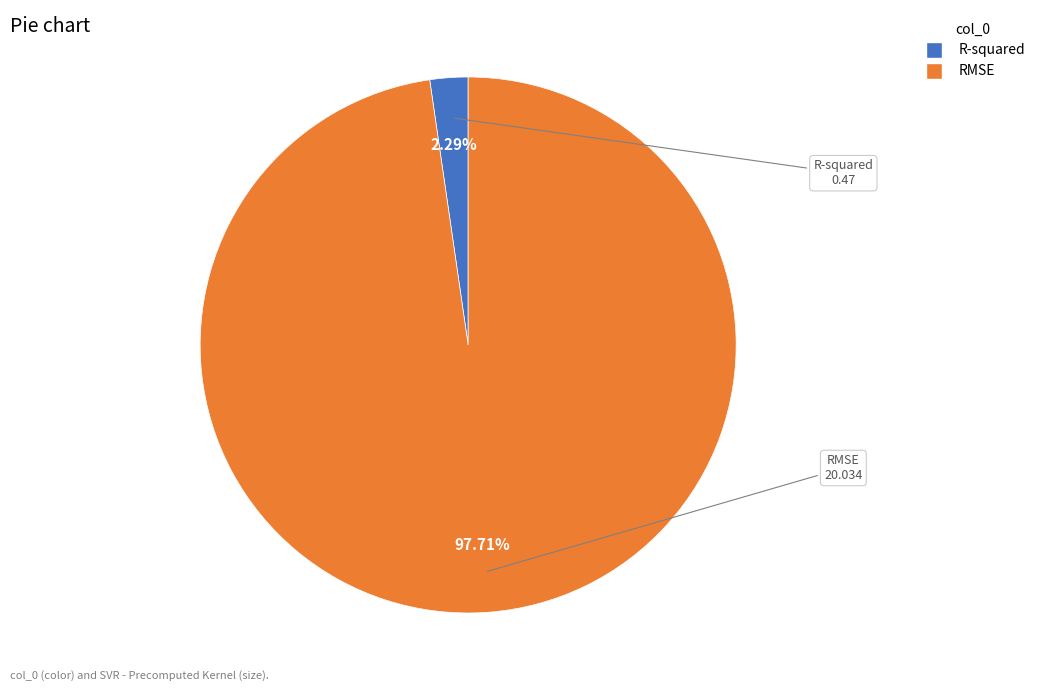

What percentage is NOT represented by RMSE?

2.3%